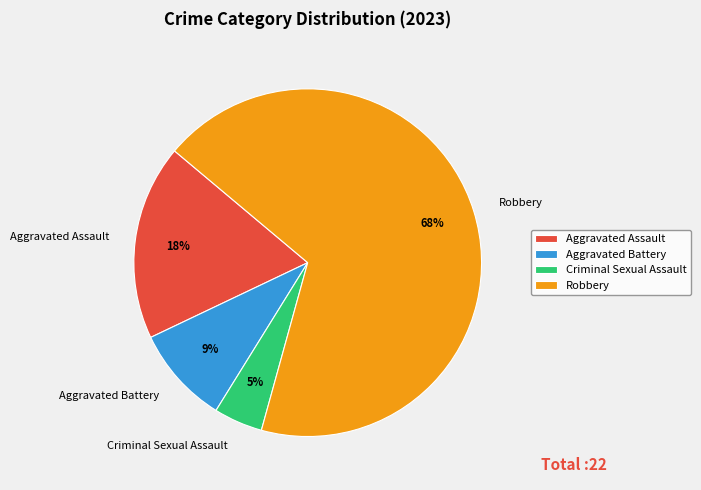

To the nearest percent, what is the average slice percentage?

25%